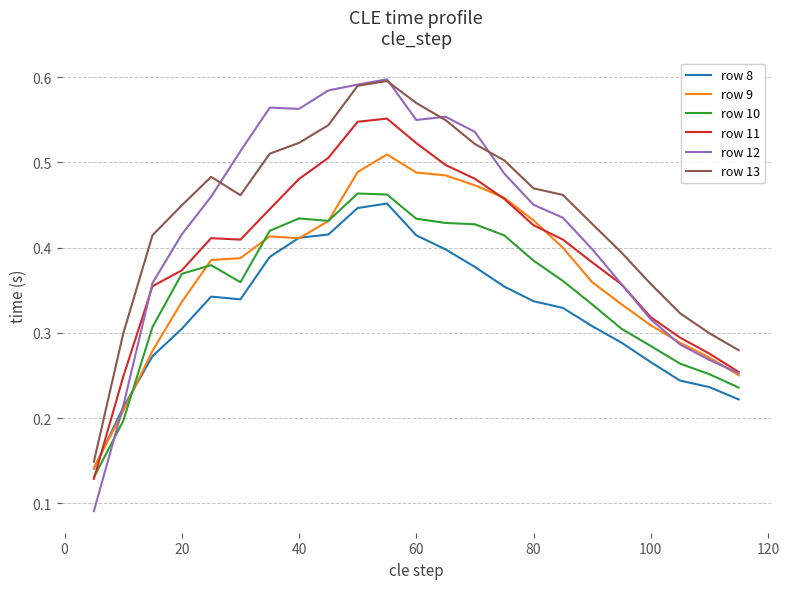

True or false: row 11 and row 8 intersect in this chart.

True